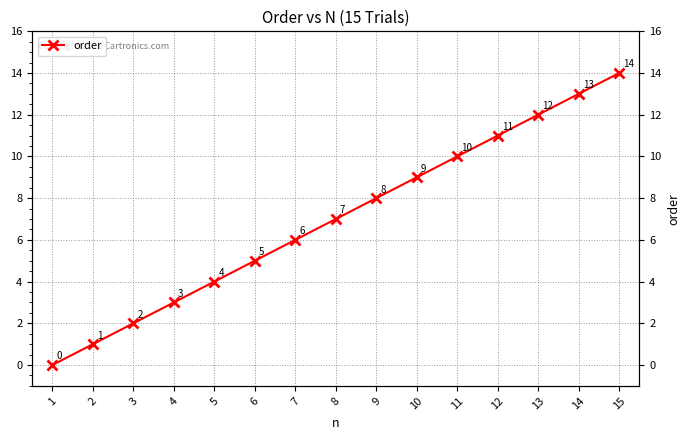

List the labels in order of value, smallest first.

1, 2, 3, 4, 5, 6, 7, 8, 9, 10, 11, 12, 13, 14, 15